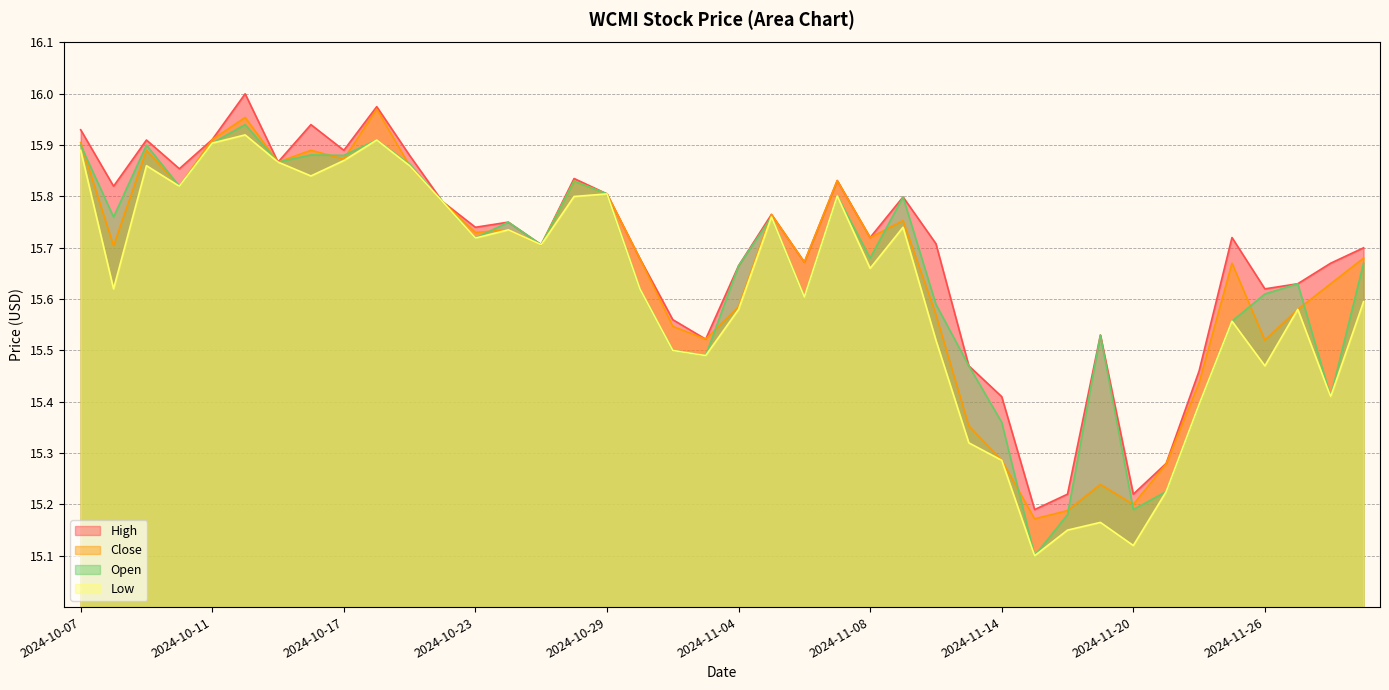

Which series has the largest total across all categories?

High